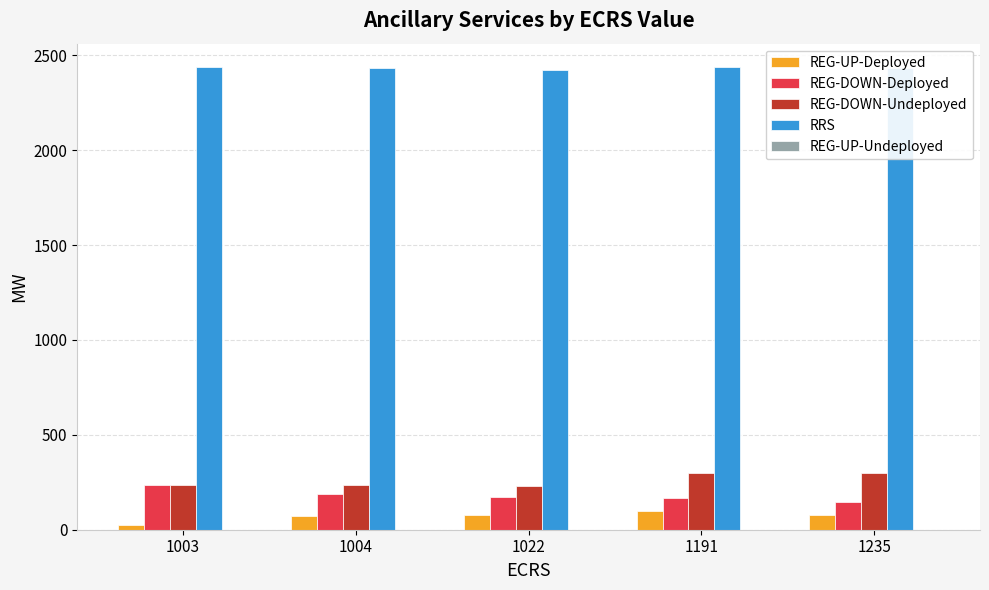

Does the chart contain any negative values?

No